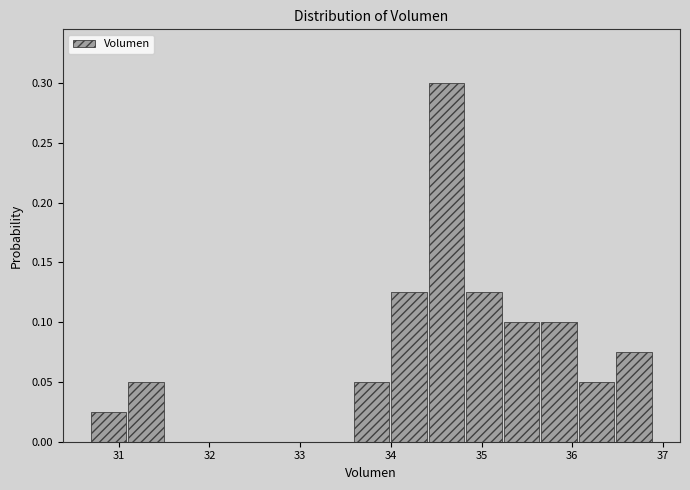

Over which range of the x-axis is the bar tallest?

34.4 to 34.8